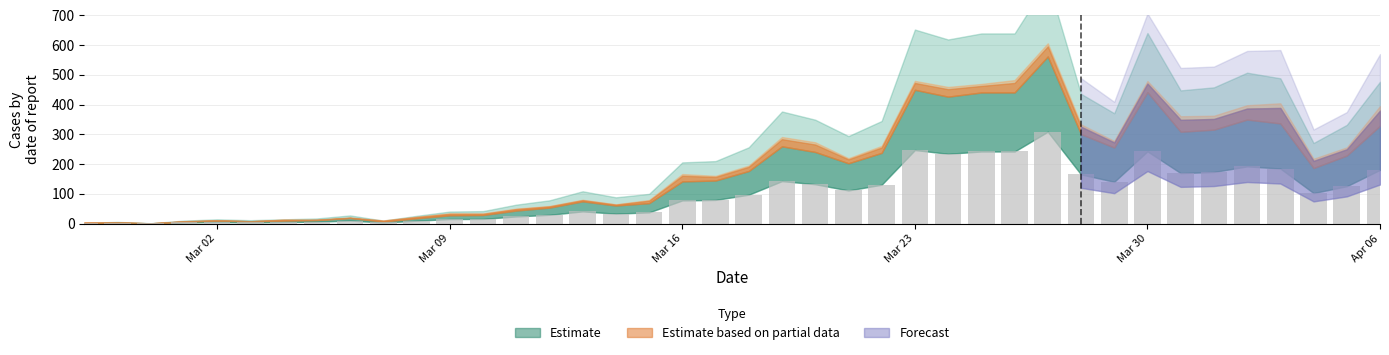

What is the average value?

99.6